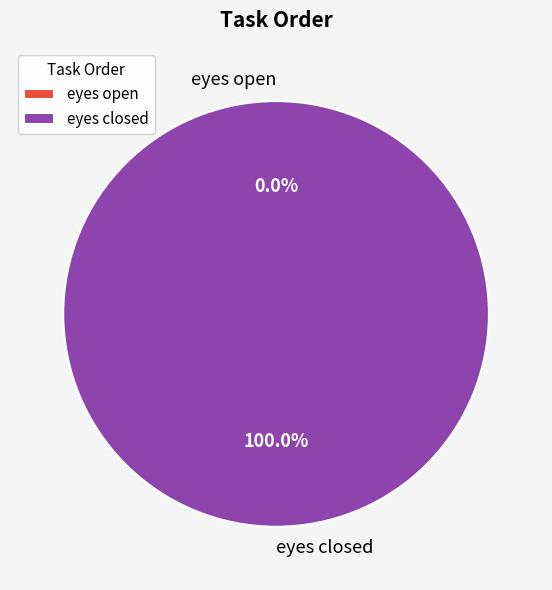

What percentage do eyes open and eyes closed together represent?

100.0%